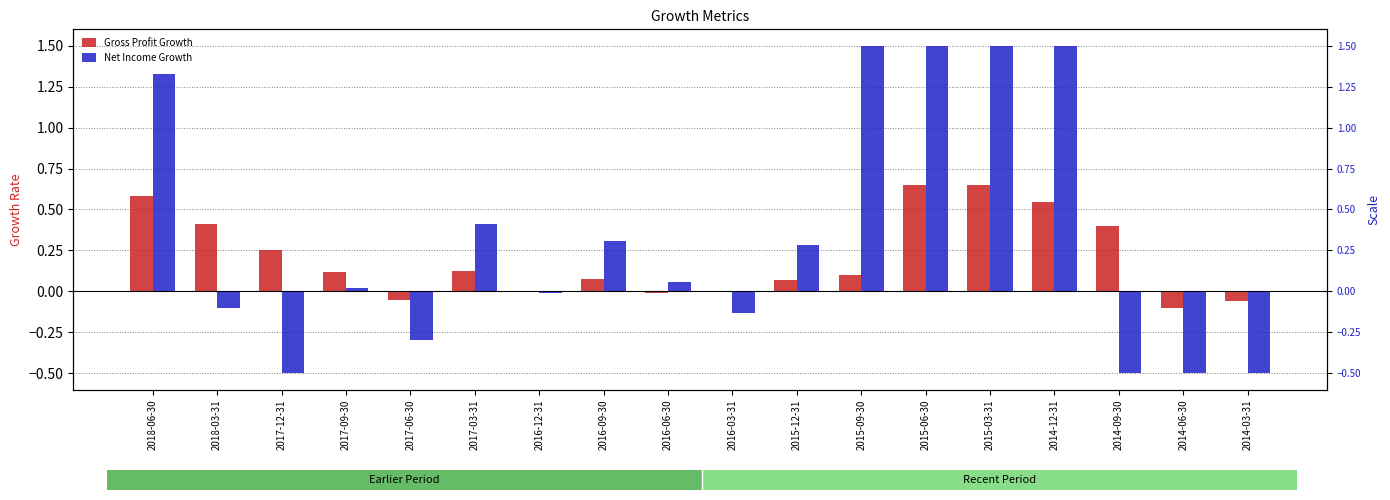

What is the difference between the maximum and minimum values in the Net Income Growth series?

2.0